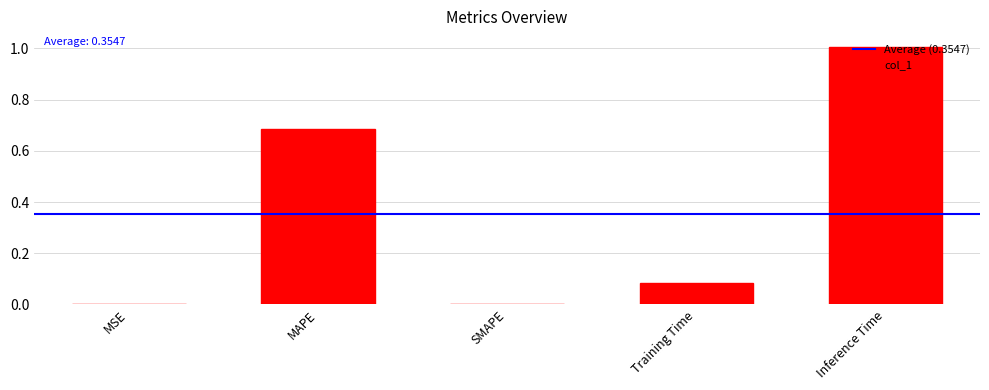

What is the sum of all values?

1.8